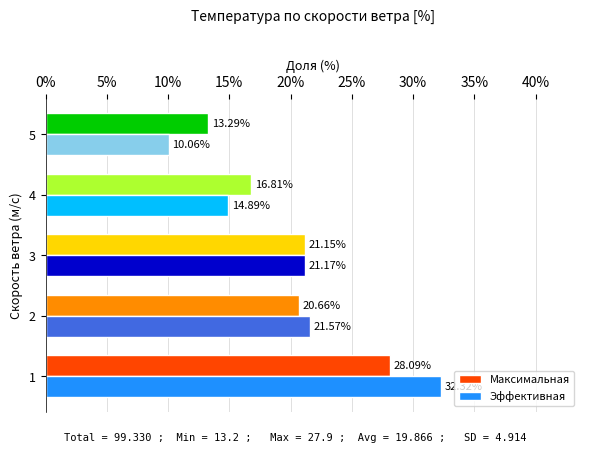

What is the sum of all Эффективная values?

100.0